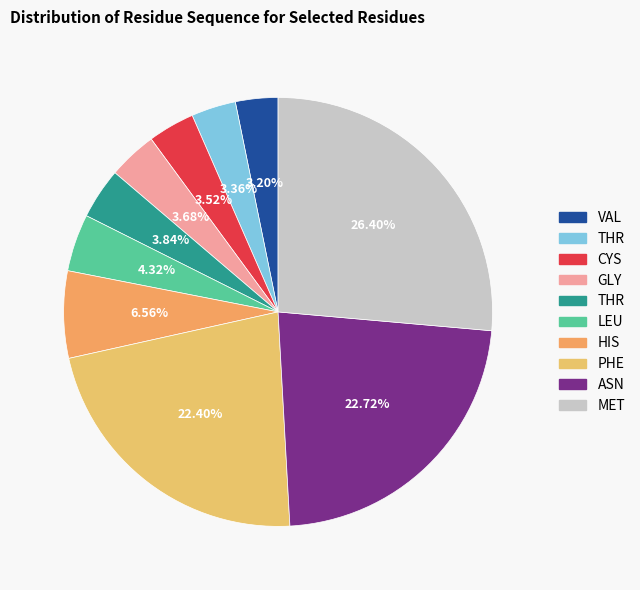

How many segments does this pie chart have?

10